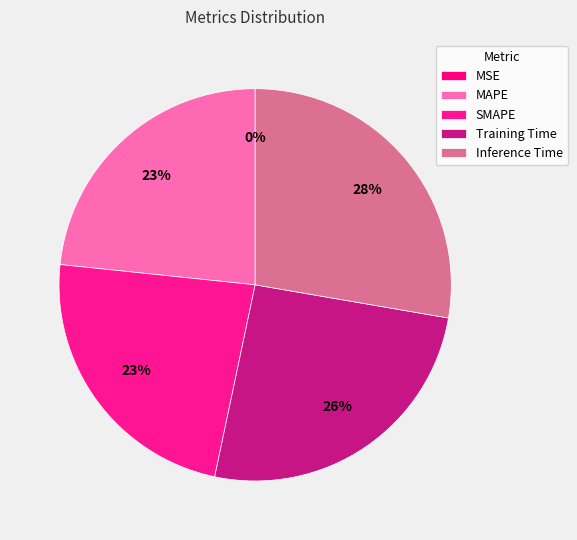

True or false: MSE accounts for 0% of the total.

True